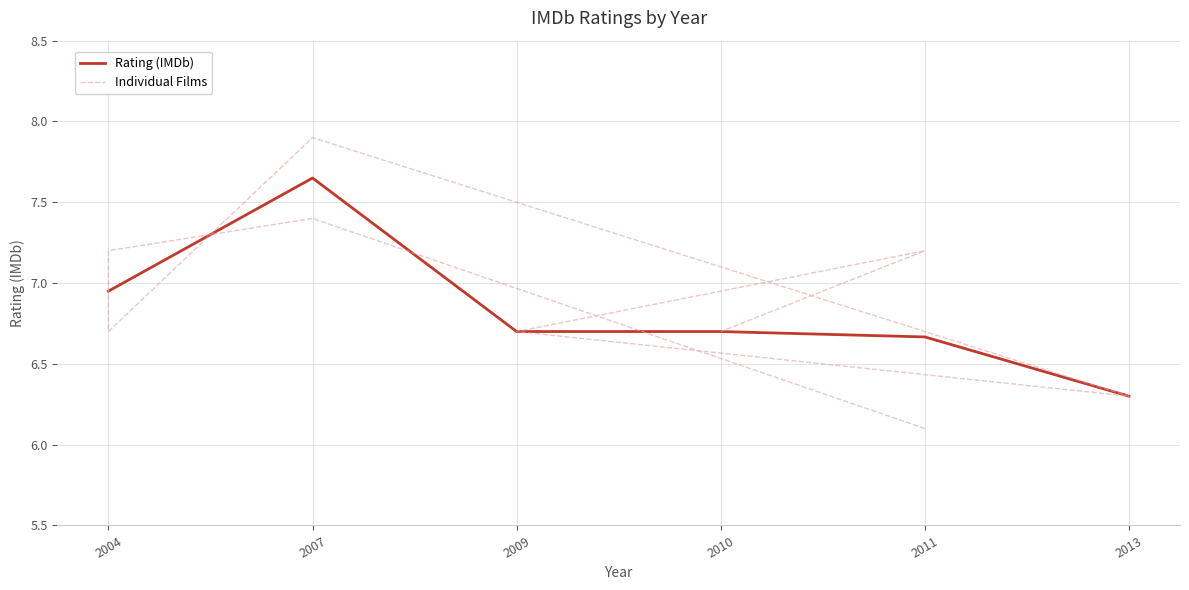

Between 2011 and 2007, which is larger?

2007